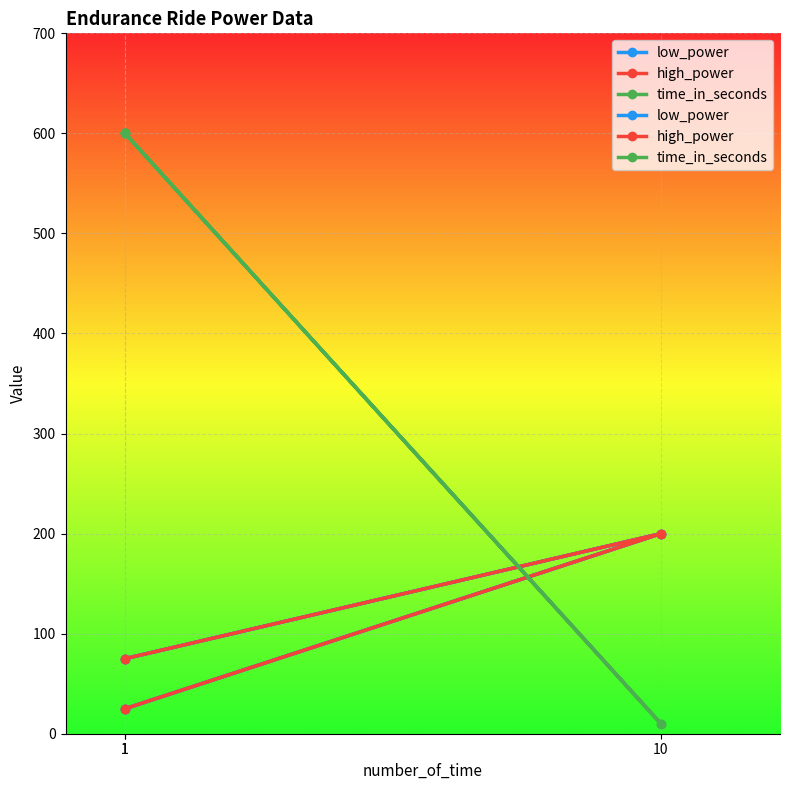

Reading left to right, transcribe all the data shown in this chart.

low_power: 1=25	10=200	1=75
high_power: 1=75	10=200	1=25
time_in_seconds: 1=600	10=10	1=600